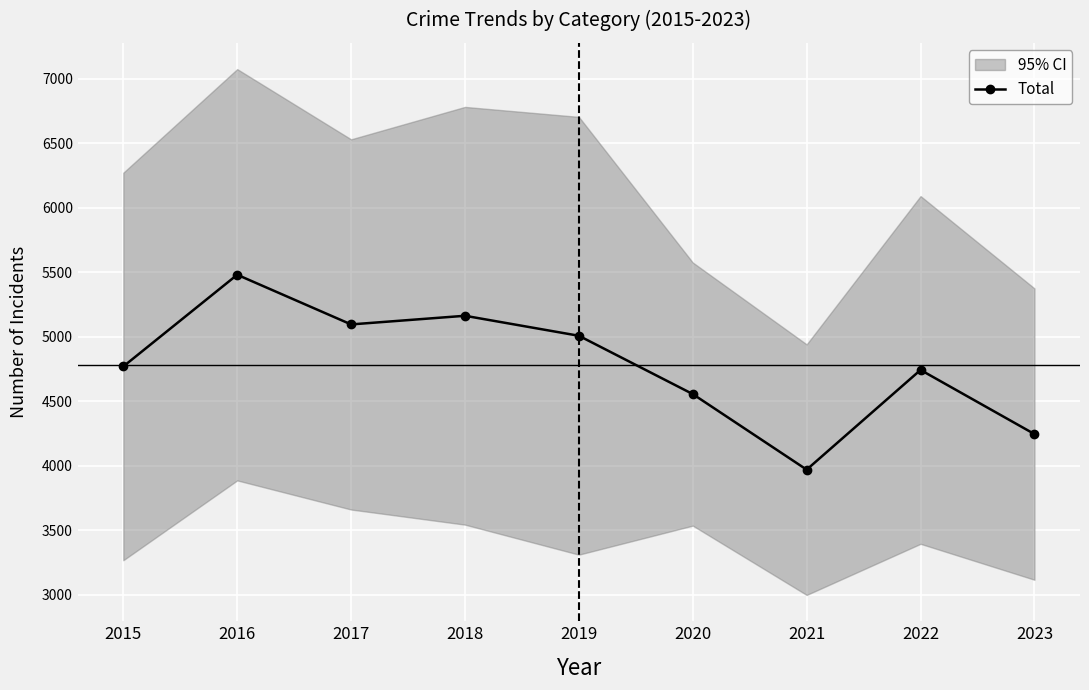

True or false: the data has more than 1 interior local peaks.

True